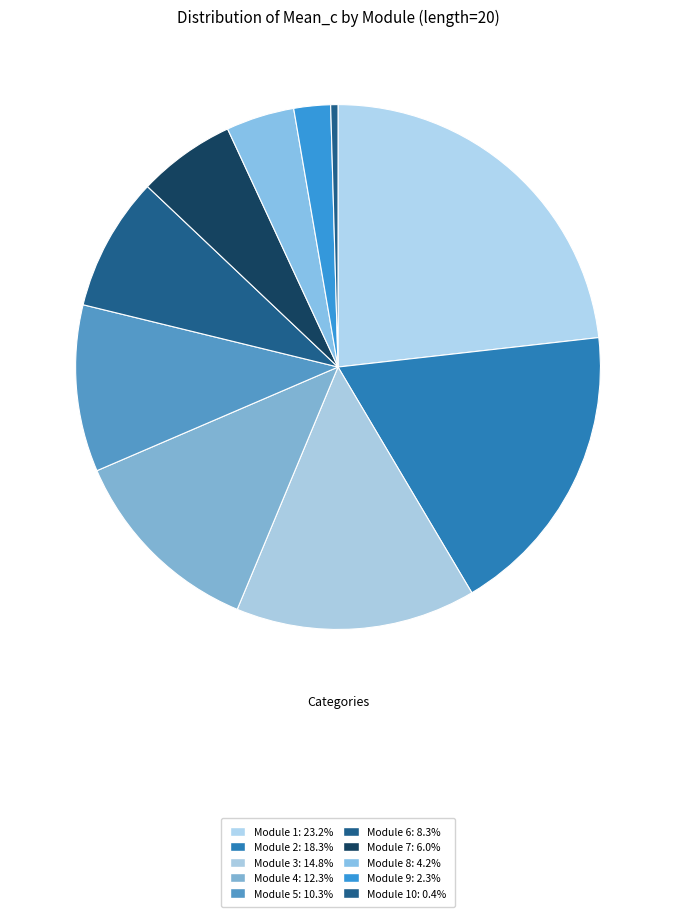

Count the number of slices in the pie.

10